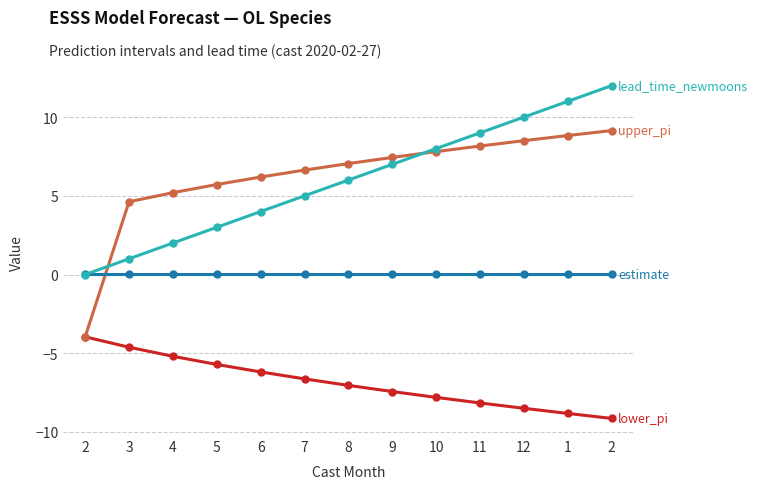

Count the number of data series in this chart.

4